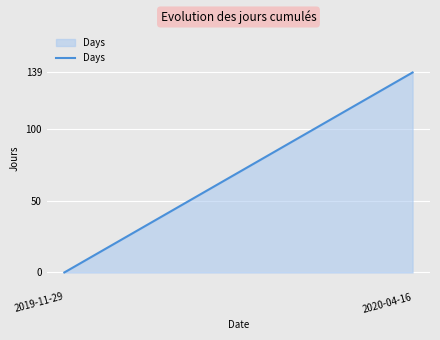

List the labels in order of value, largest first.

2020-04-16, 2019-11-29